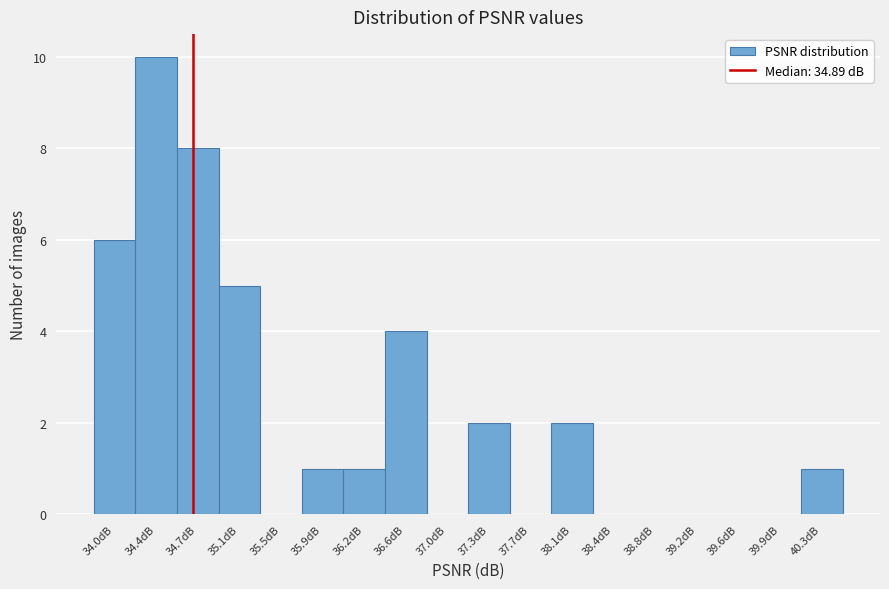

Reading left to right, what are all the values shown in this chart?

34.0dB=6	34.4dB=10	34.7dB=8	35.1dB=5	35.5dB=0	35.9dB=1	36.2dB=1	36.6dB=4	37.0dB=0	37.3dB=2	37.7dB=0	38.1dB=2	38.4dB=0	38.8dB=0	39.2dB=0	39.6dB=0	39.9dB=0	40.3dB=1